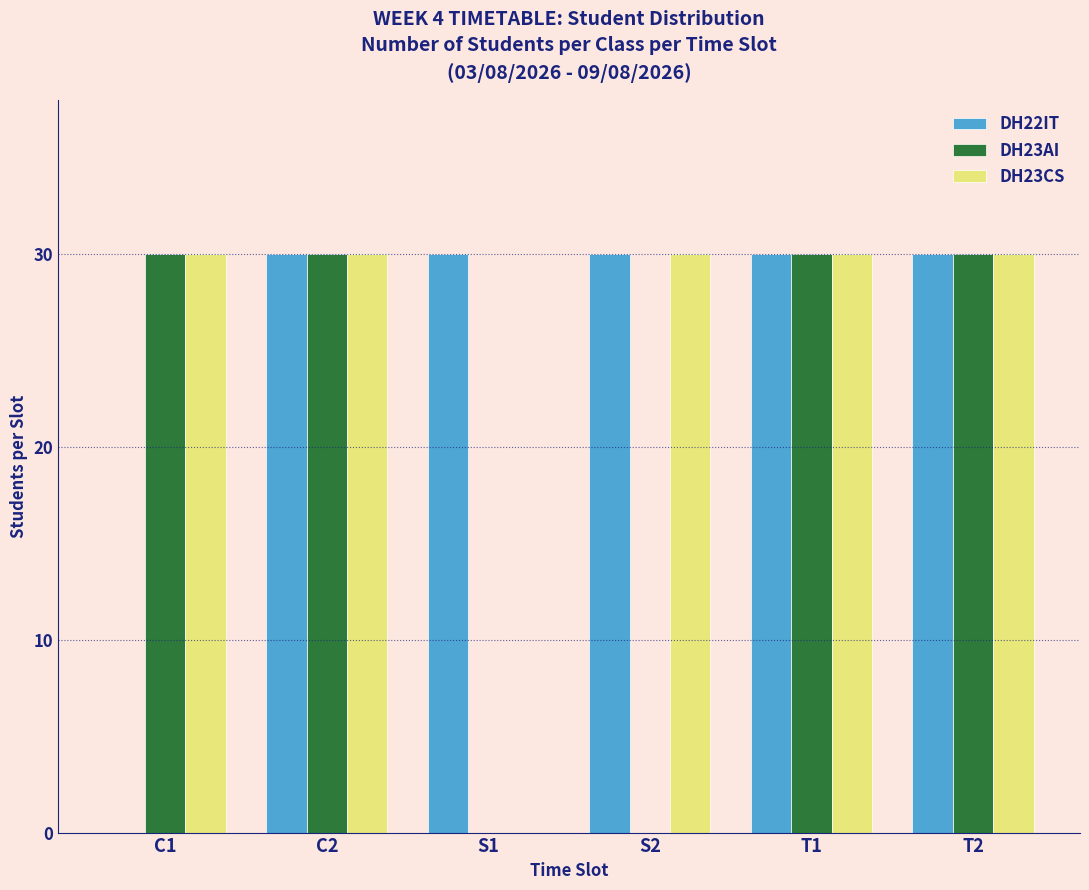

Reading left to right, list all the values displayed in this chart.

DH22IT: C1=0	C2=30	S1=30	S2=30	T1=30	T2=30
DH23AI: C1=30	C2=30	S1=0	S2=0	T1=30	T2=30
DH23CS: C1=30	C2=30	S1=0	S2=30	T1=30	T2=30